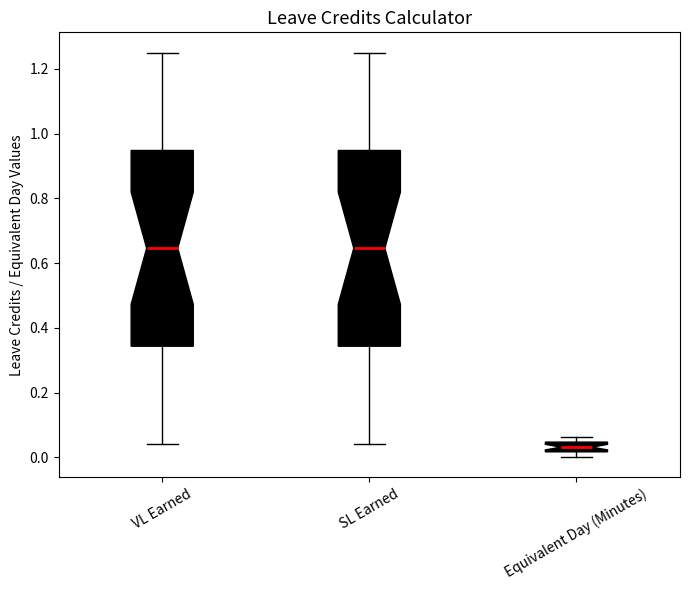

Reading left to right, read every box against the y-axis: the position of its median line, the range the box covers, and the ends of its whiskers. The values are not printed on the chart, so give them approximately, as read against the axis.

VL Earned: median 0.64, box 0.34 to 0.94, whiskers 0.04 to 1.26
SL Earned: median 0.64, box 0.34 to 0.94, whiskers 0.04 to 1.26
Equivalent Day (Minutes): median 0.04 (inside the box), box 0.02 to 0.04, whiskers 0.00 to 0.06